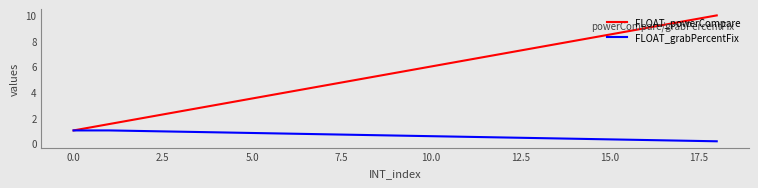

Which series has the largest total across all categories?

FLOAT_powerCompare